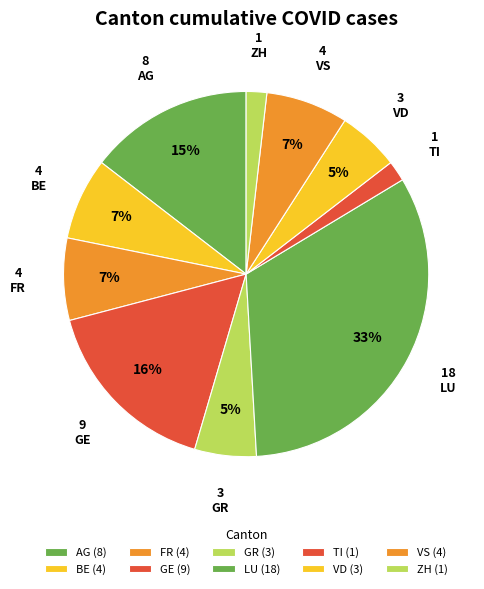

How many segments does this pie chart have?

10